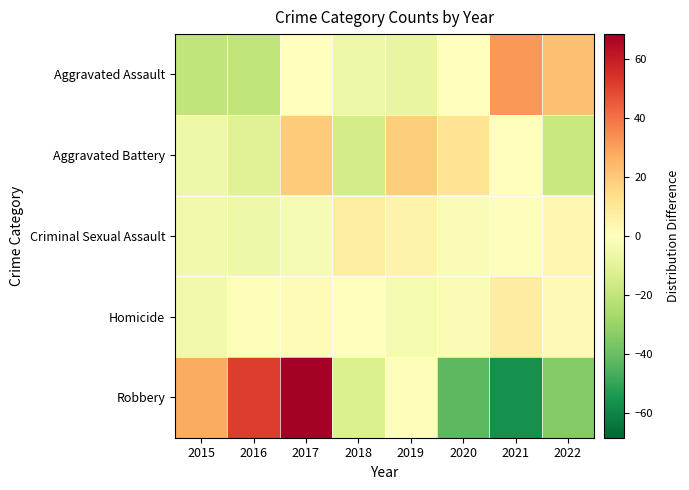

Which series has the largest range (max minus min)?

Robbery